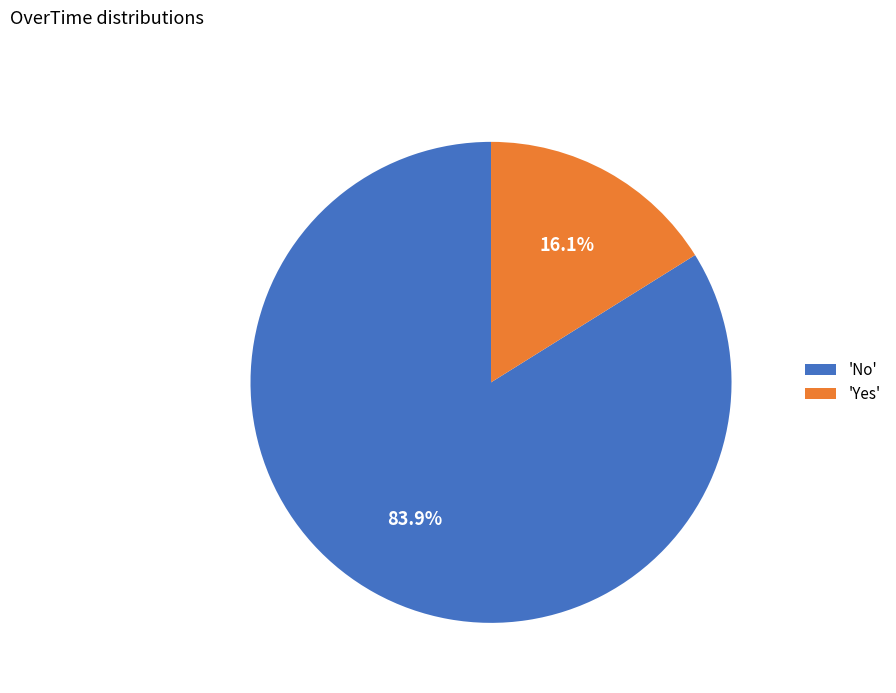

Rank the categories by value from lowest to highest.

'Yes', 'No'